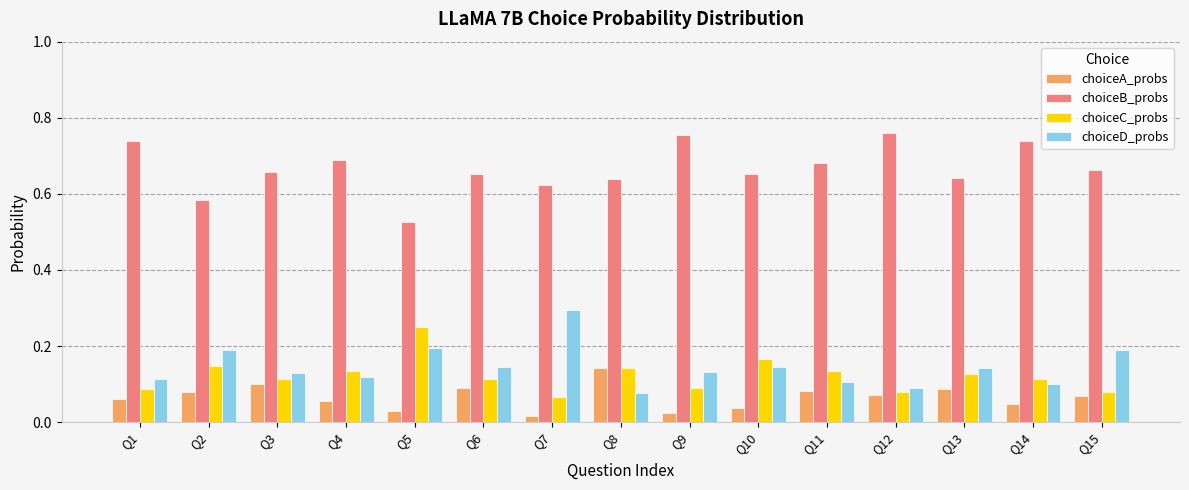

The choiceC_probs series shows 0.2 at Q4. True or false?

False